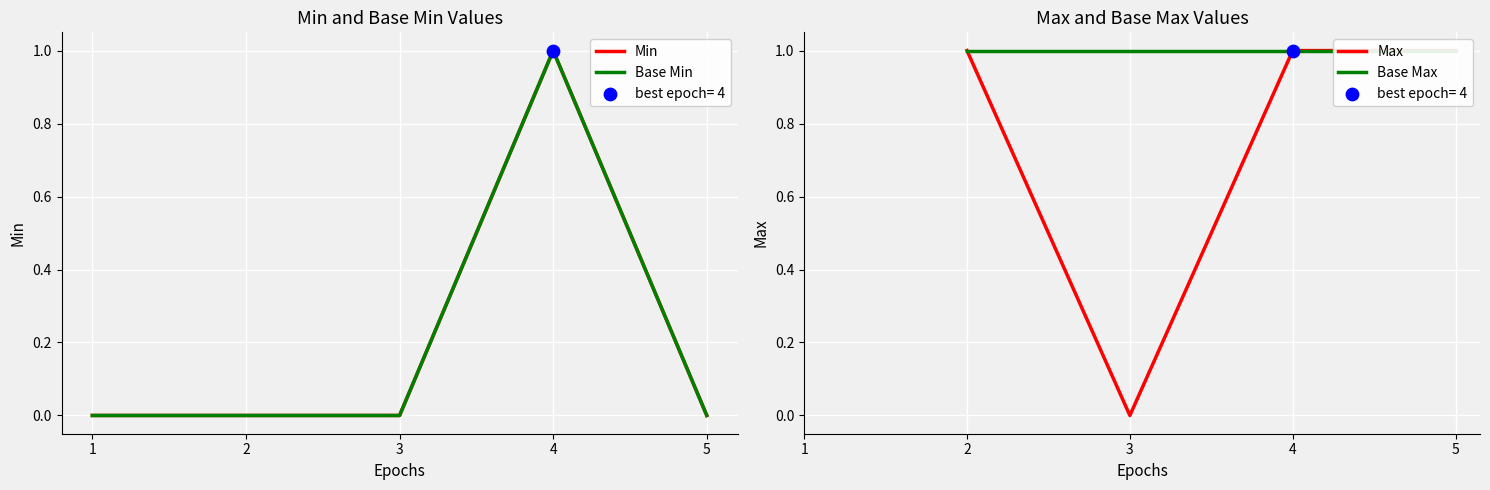

Which series reaches the maximum Y coordinate?

Min